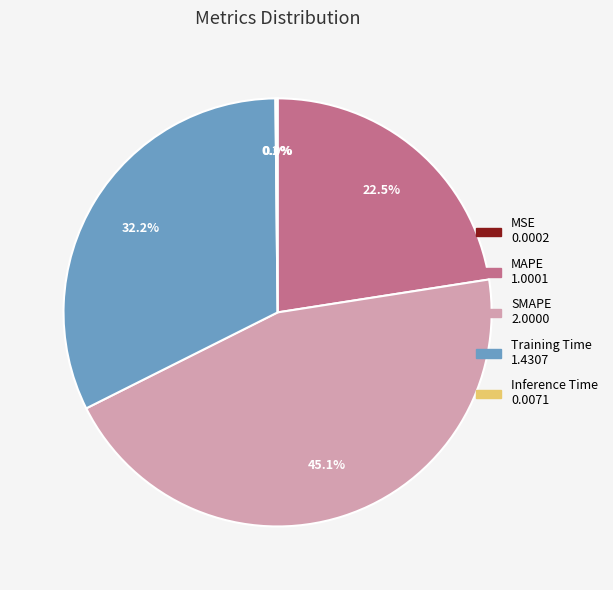

Does any single category account for the majority?

No